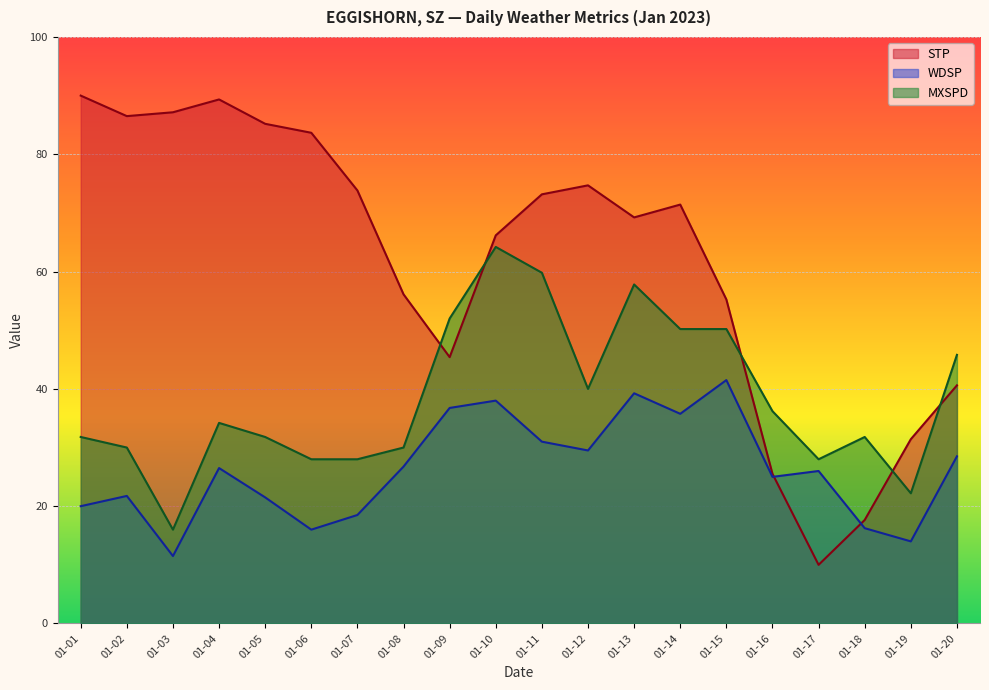

In WDSP, how many points are lower than both neighbors (excluding endpoints)?

6